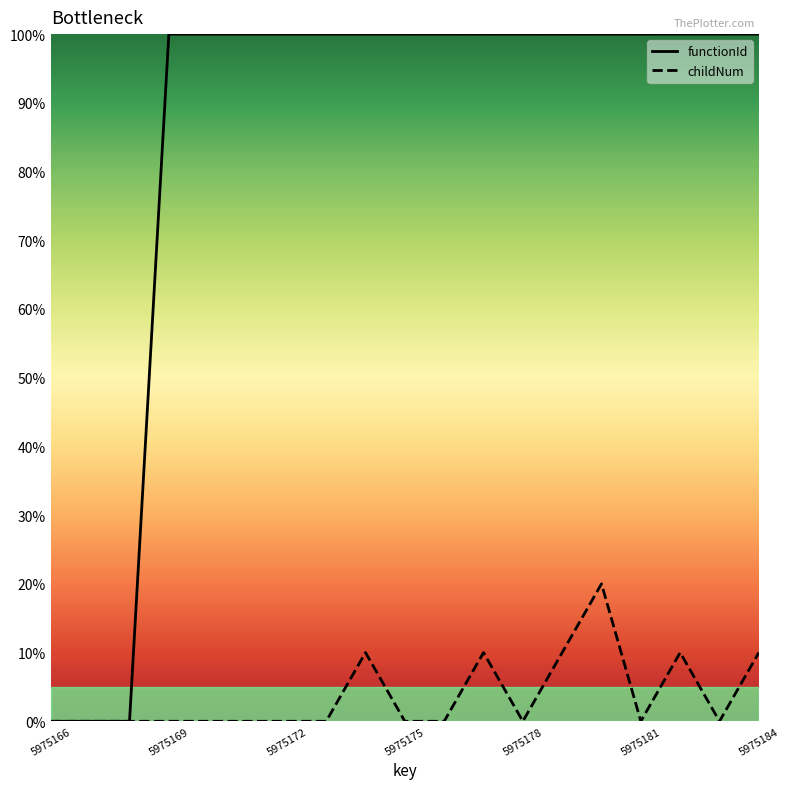

Which series has the widest spread of values?

functionId